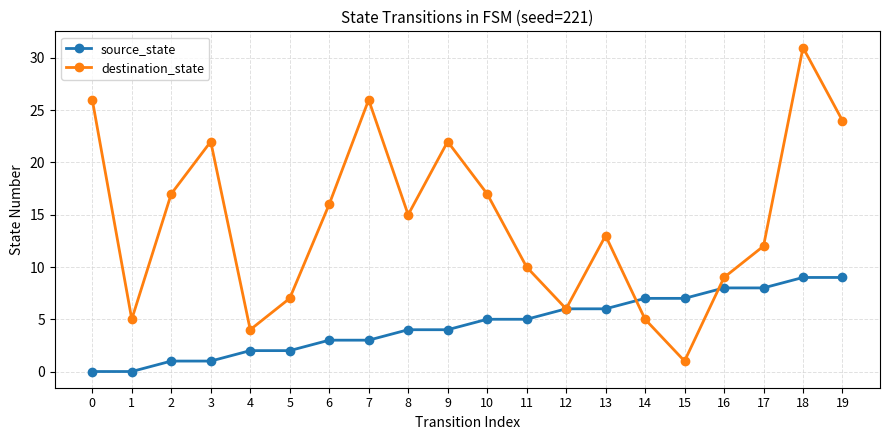

How many lines are shown in the chart?

2